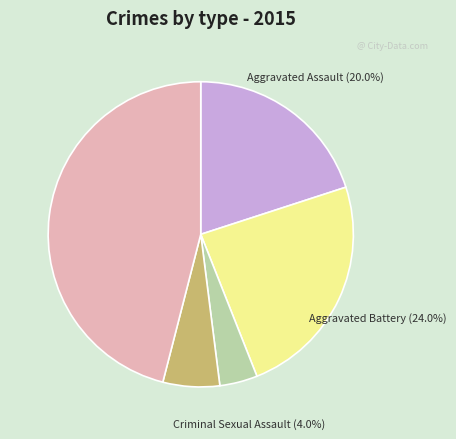

Do Aggravated Assault and Homicide together represent more than half of the pie?

No